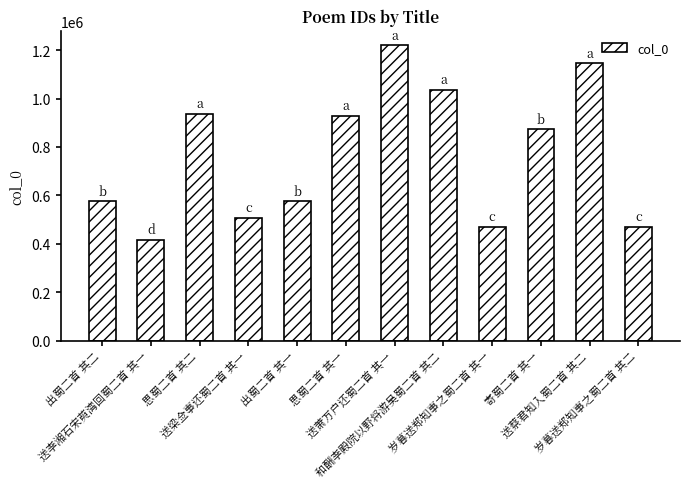

What is the label of the 1st bar from the left?

出蜀二首 其二